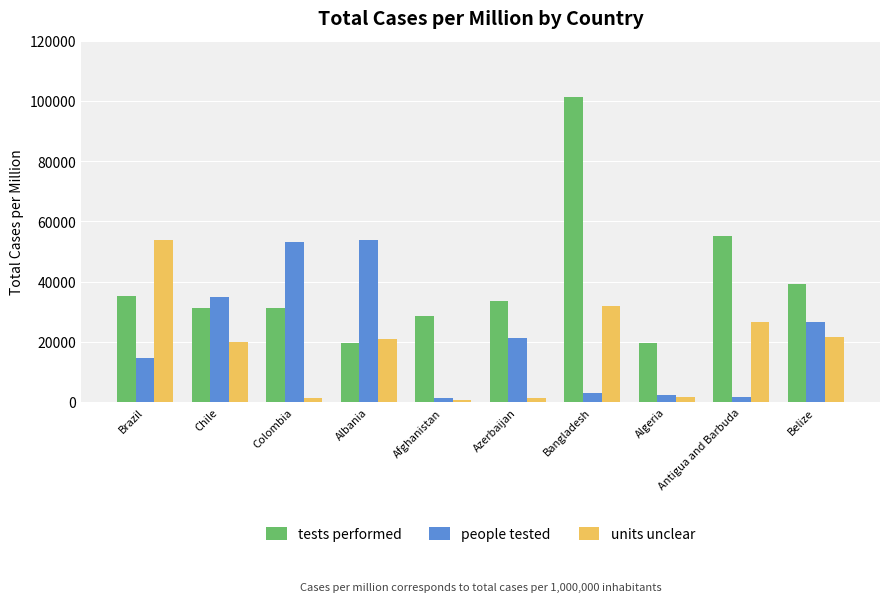

Are the bars horizontal?

No